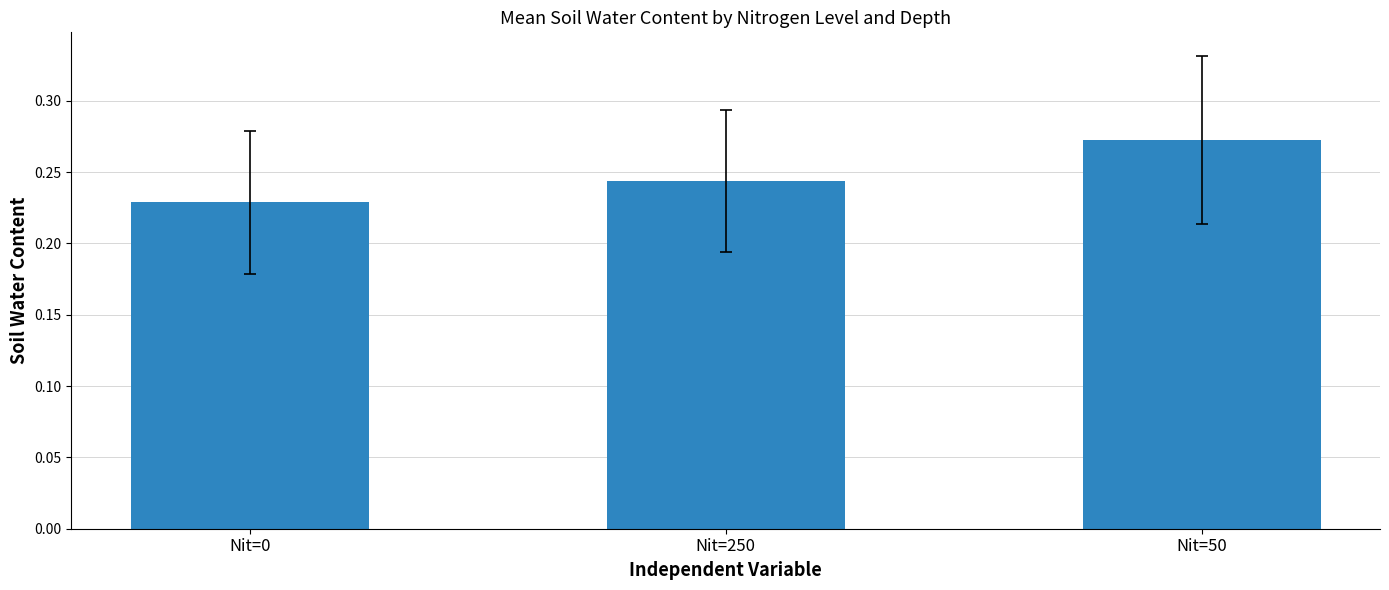

Are the bars horizontal?

No